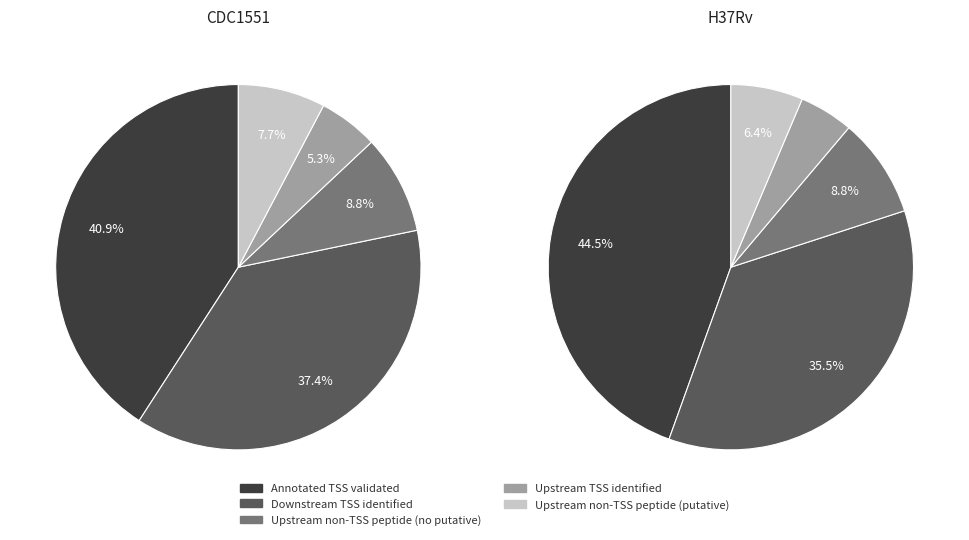

Is there any slice that represents more than half of the pie?

No